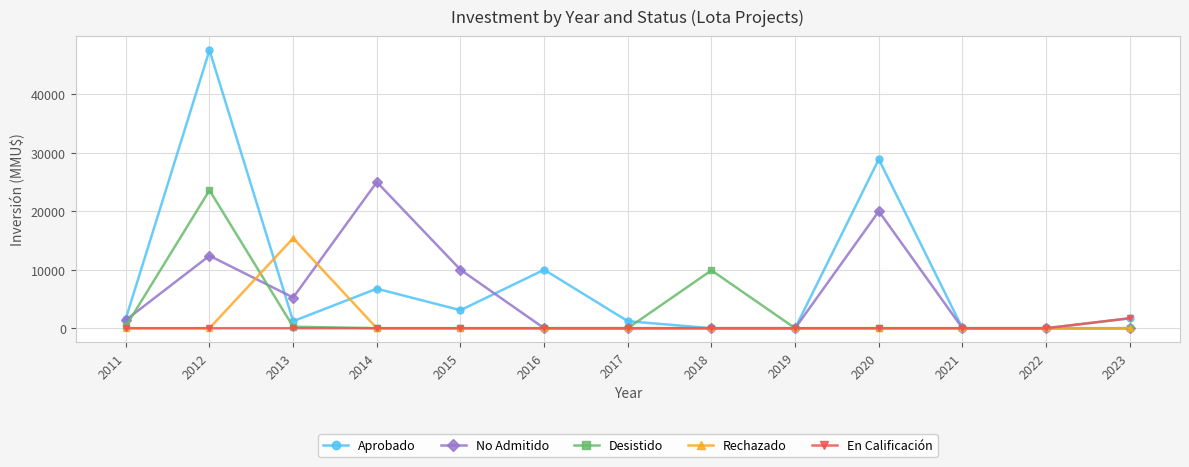

What is the value of the Aprobado point at the 5th from the left?

3083